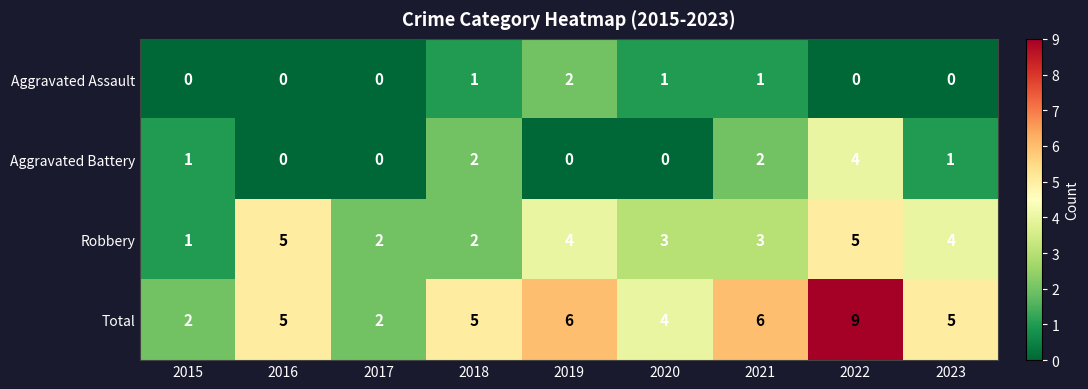

Which category has the highest value across all series?

2022